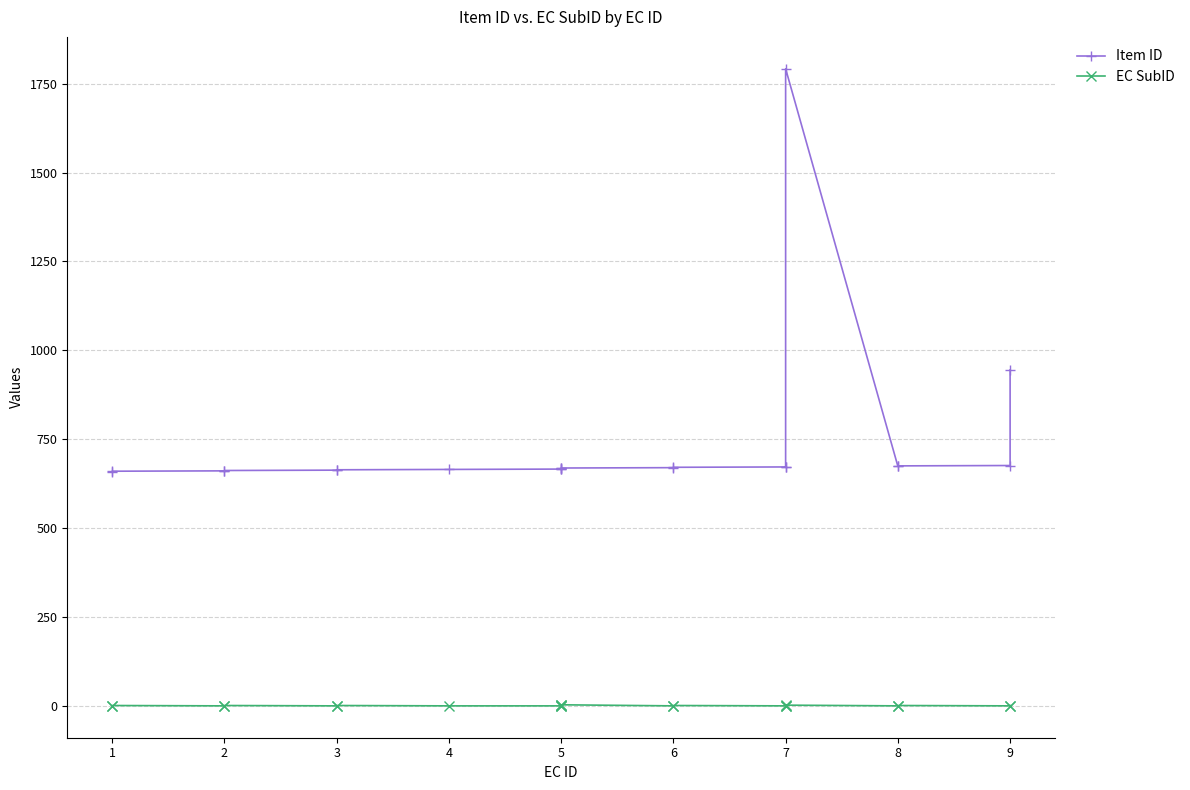

How many lines are shown in the chart?

2